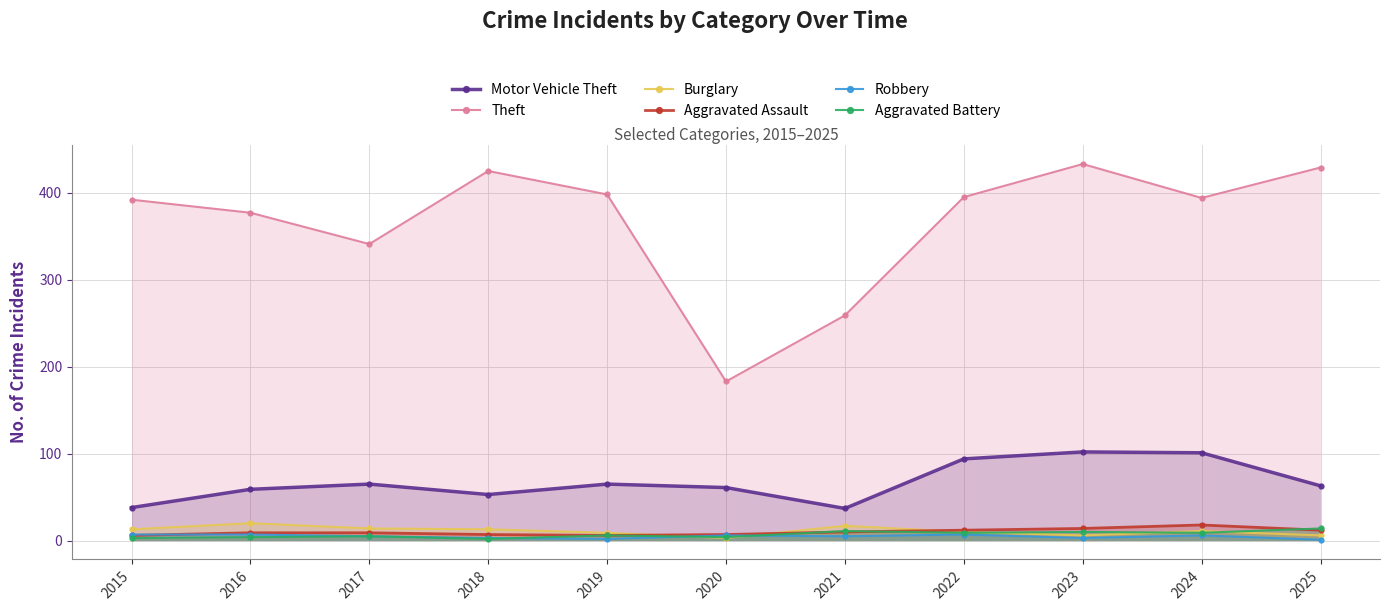

At how many categories does at least one series exceed 280?

9